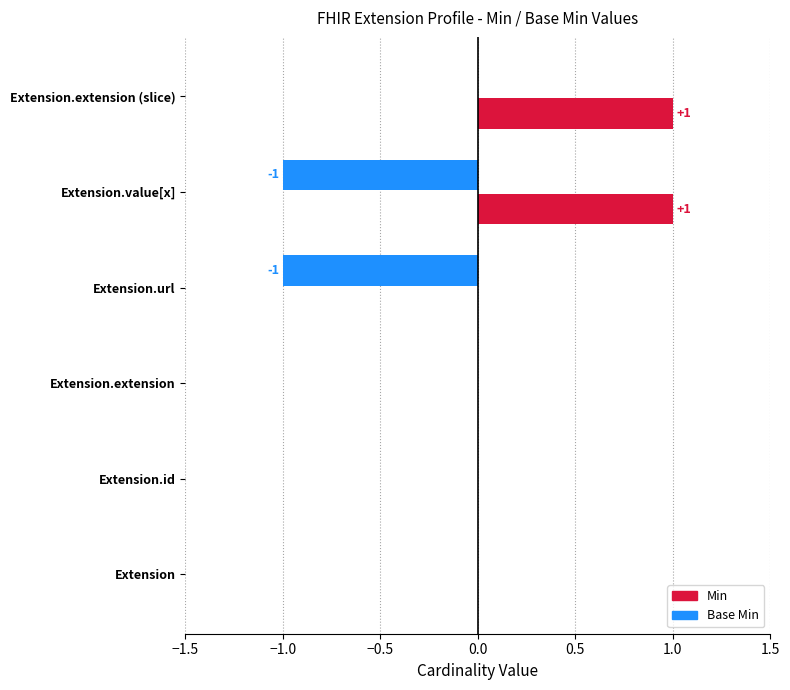

What is the difference between the maximum and minimum values in the Min series?

1